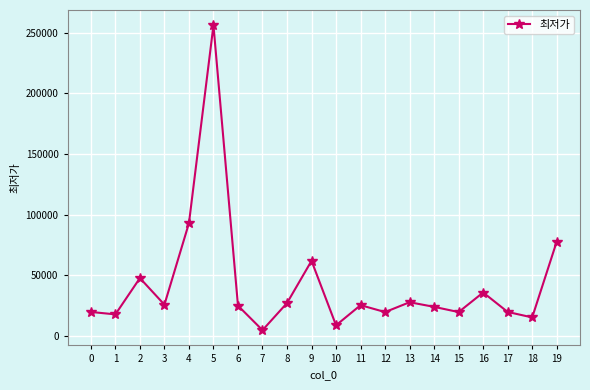

What is the difference between the maximum and minimum values?

251100